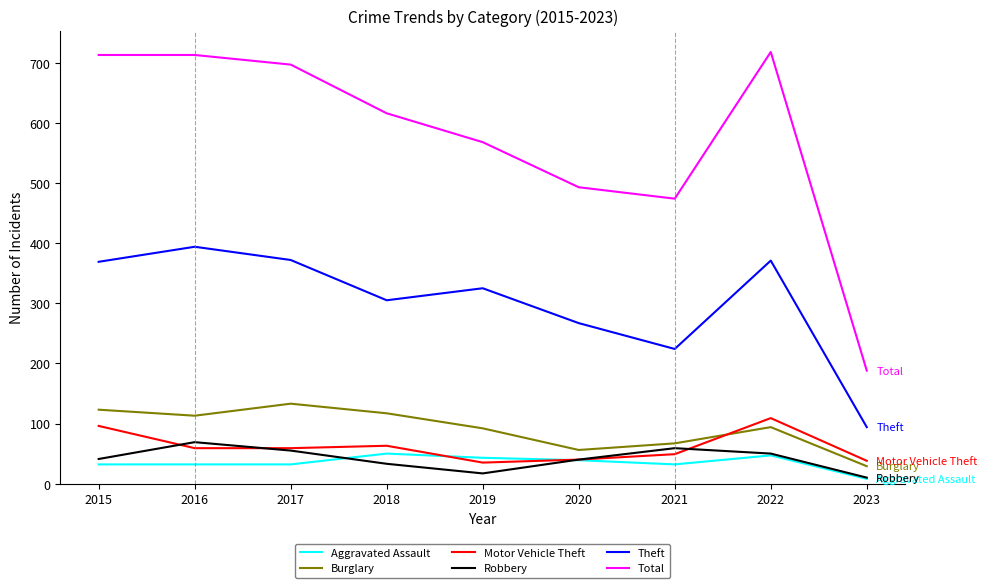

What is the total value across all series at 2017?

1348